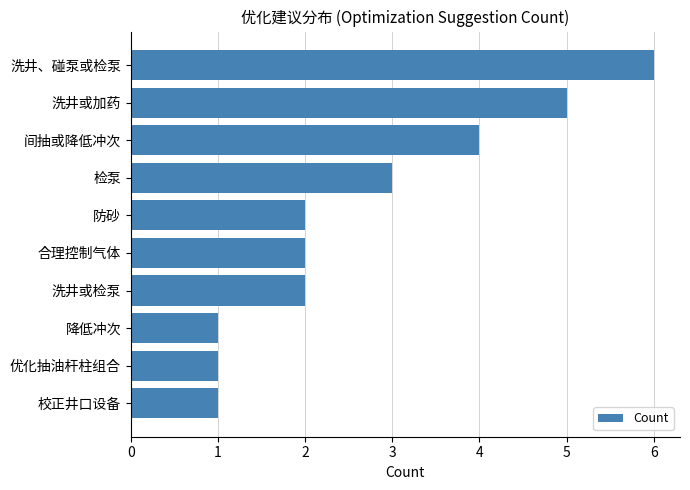

Count the number of data series in this chart.

1